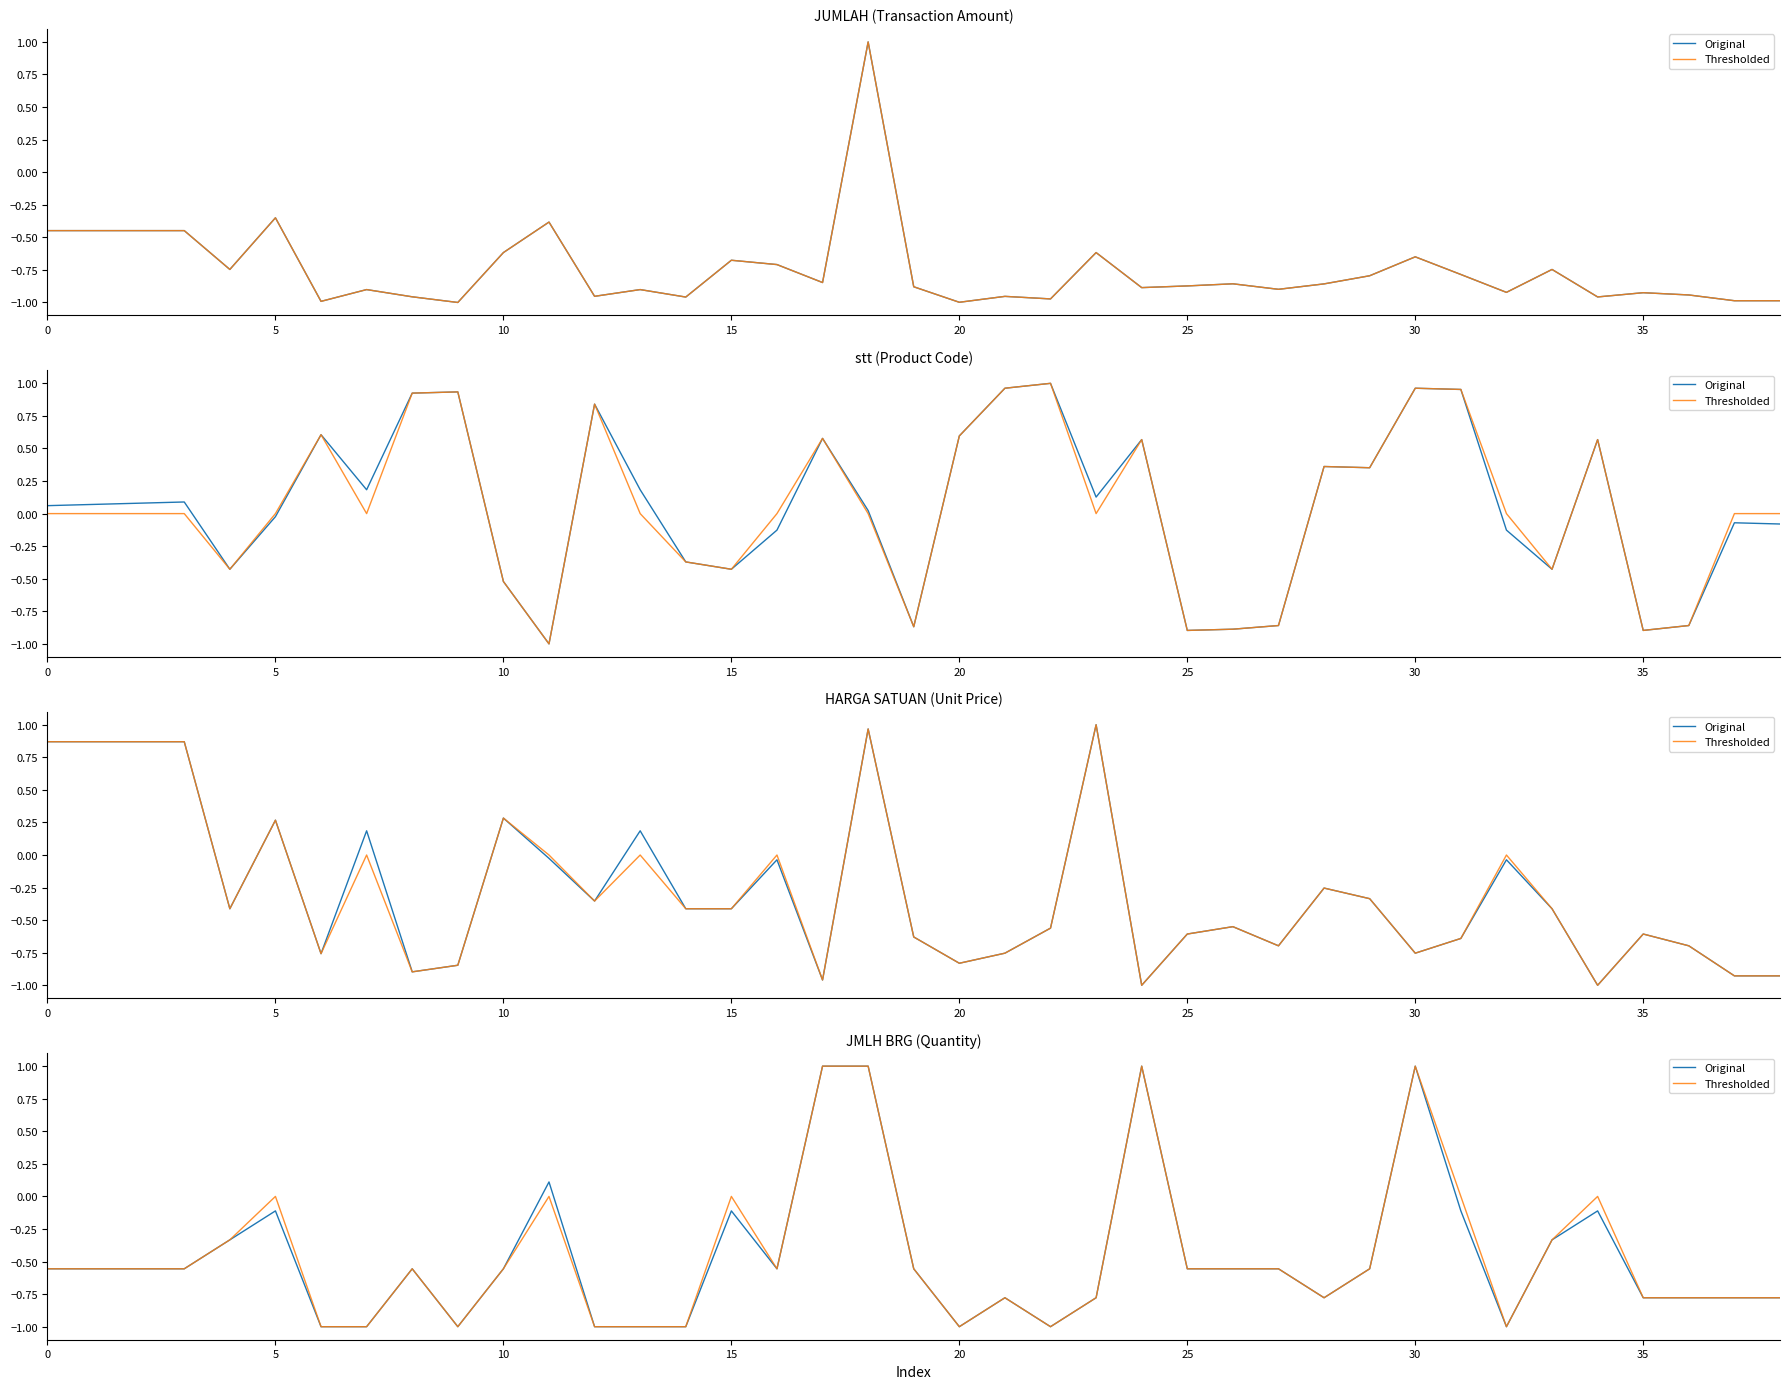

Does the chart have visible grid lines?

No